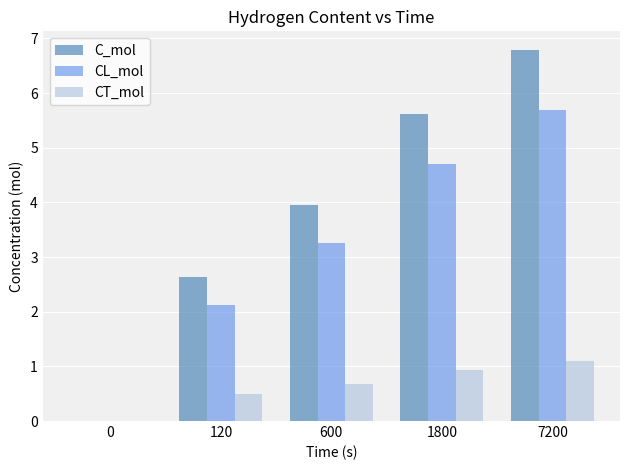

Is it true that CT_mol equals 0.5 at 120?

True